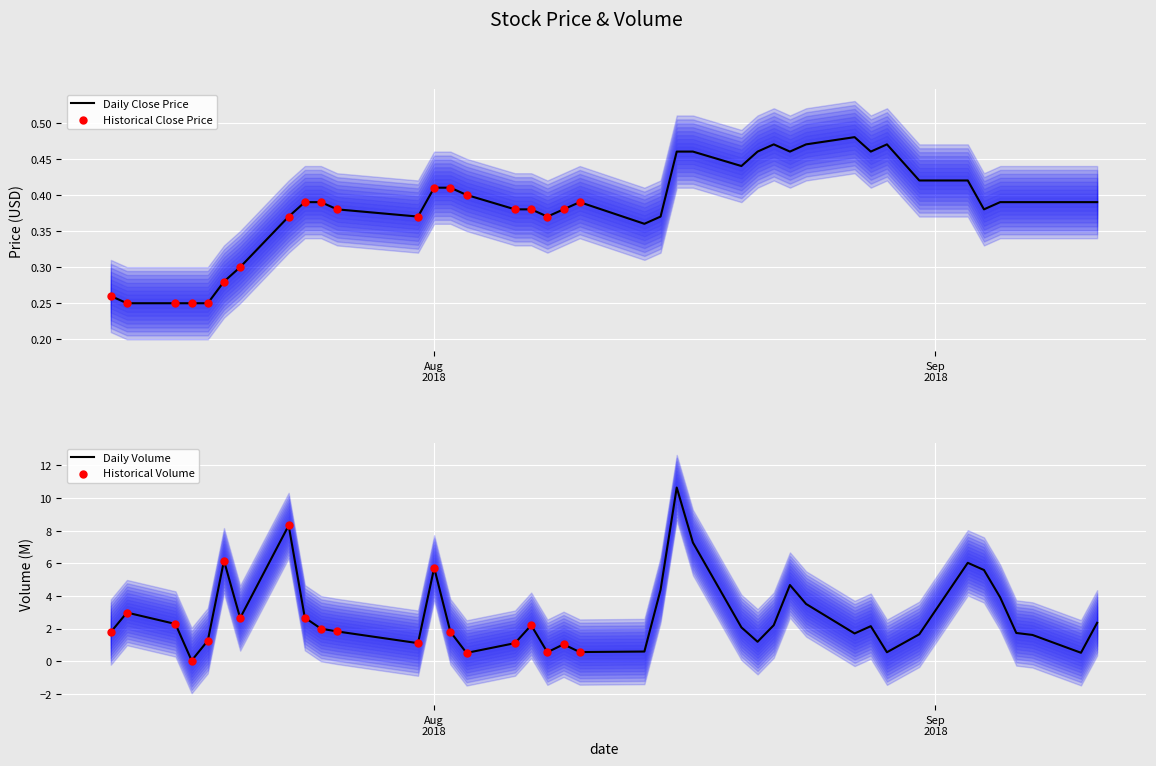

Which series has the widest spread of Y values?

Volume